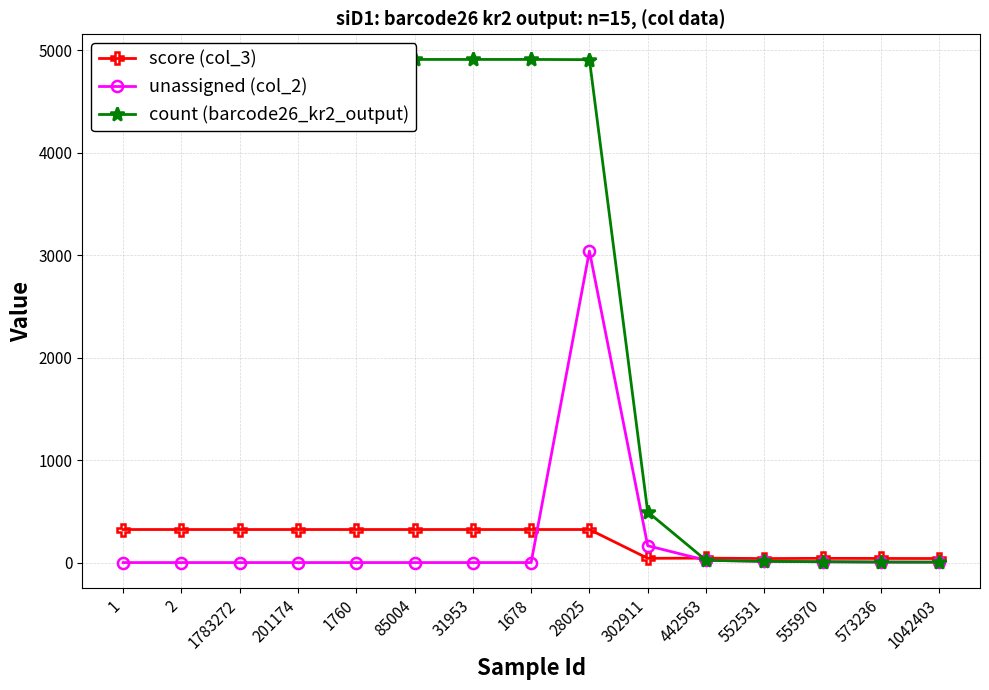

At which label does unassigned (col_2) reach its peak?

28025